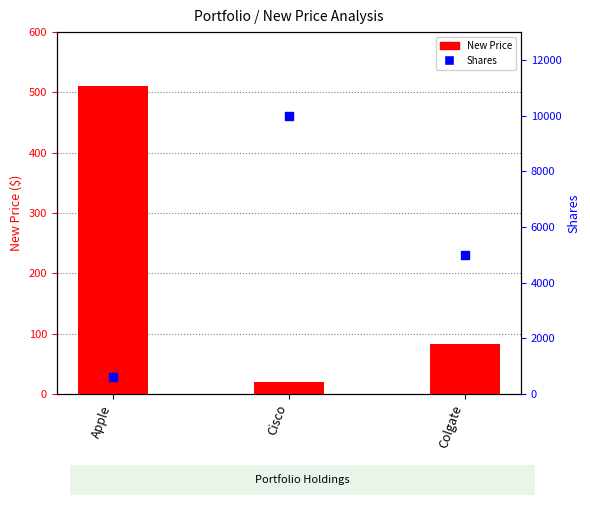

Which series reaches the minimum Y coordinate?

New Price